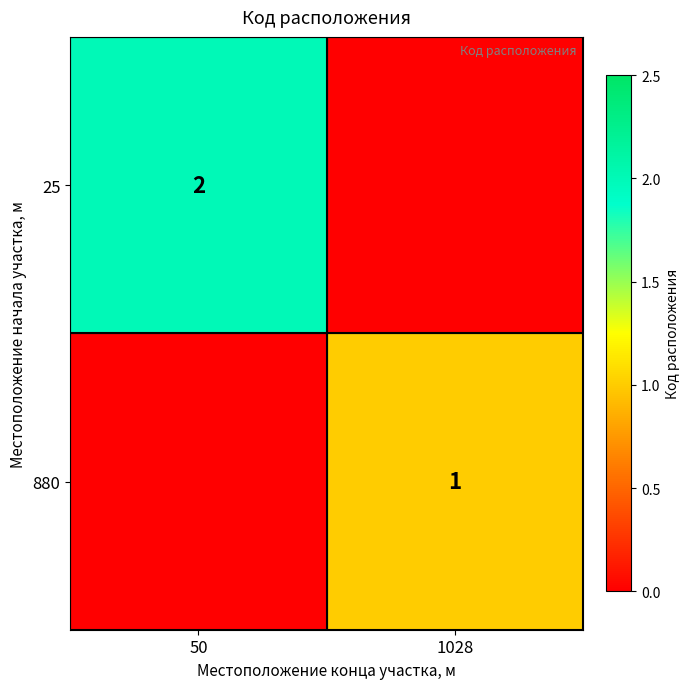

True or false: 880 has a value of 0 at 1028.

False